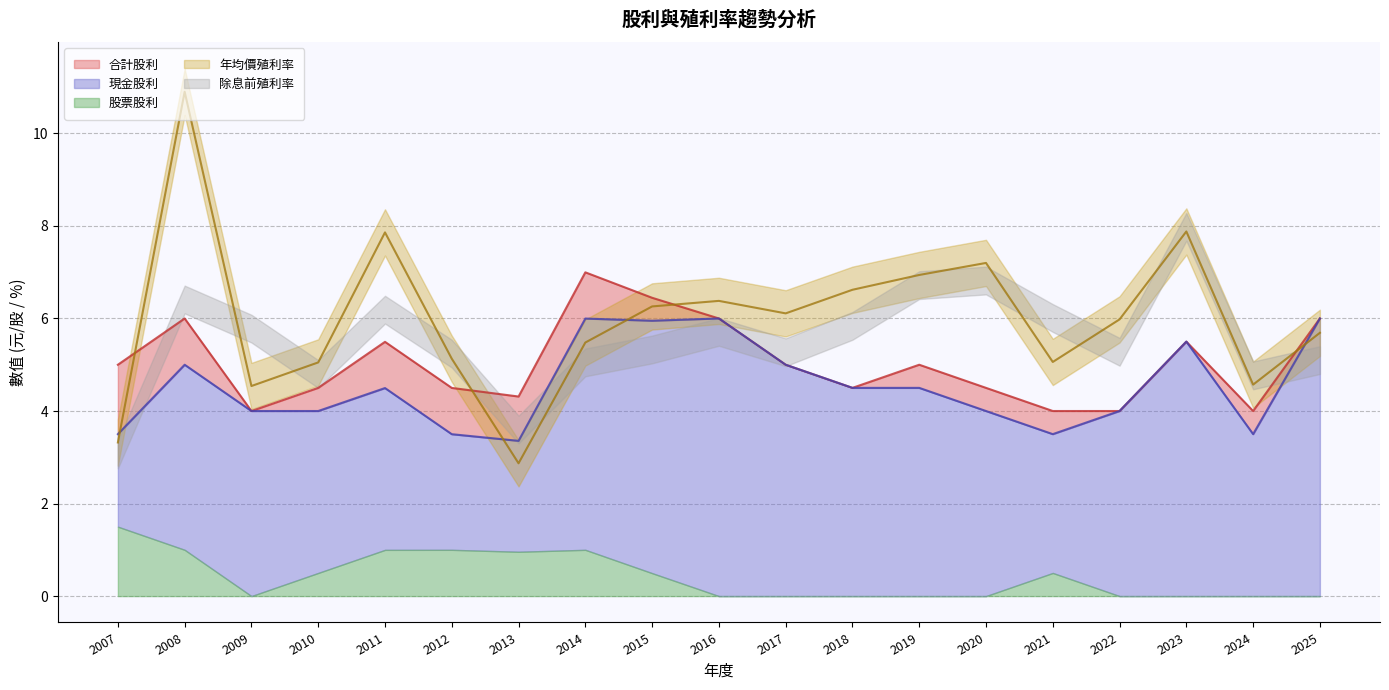

What value does the 現金股利 series have at 2022?

4.0